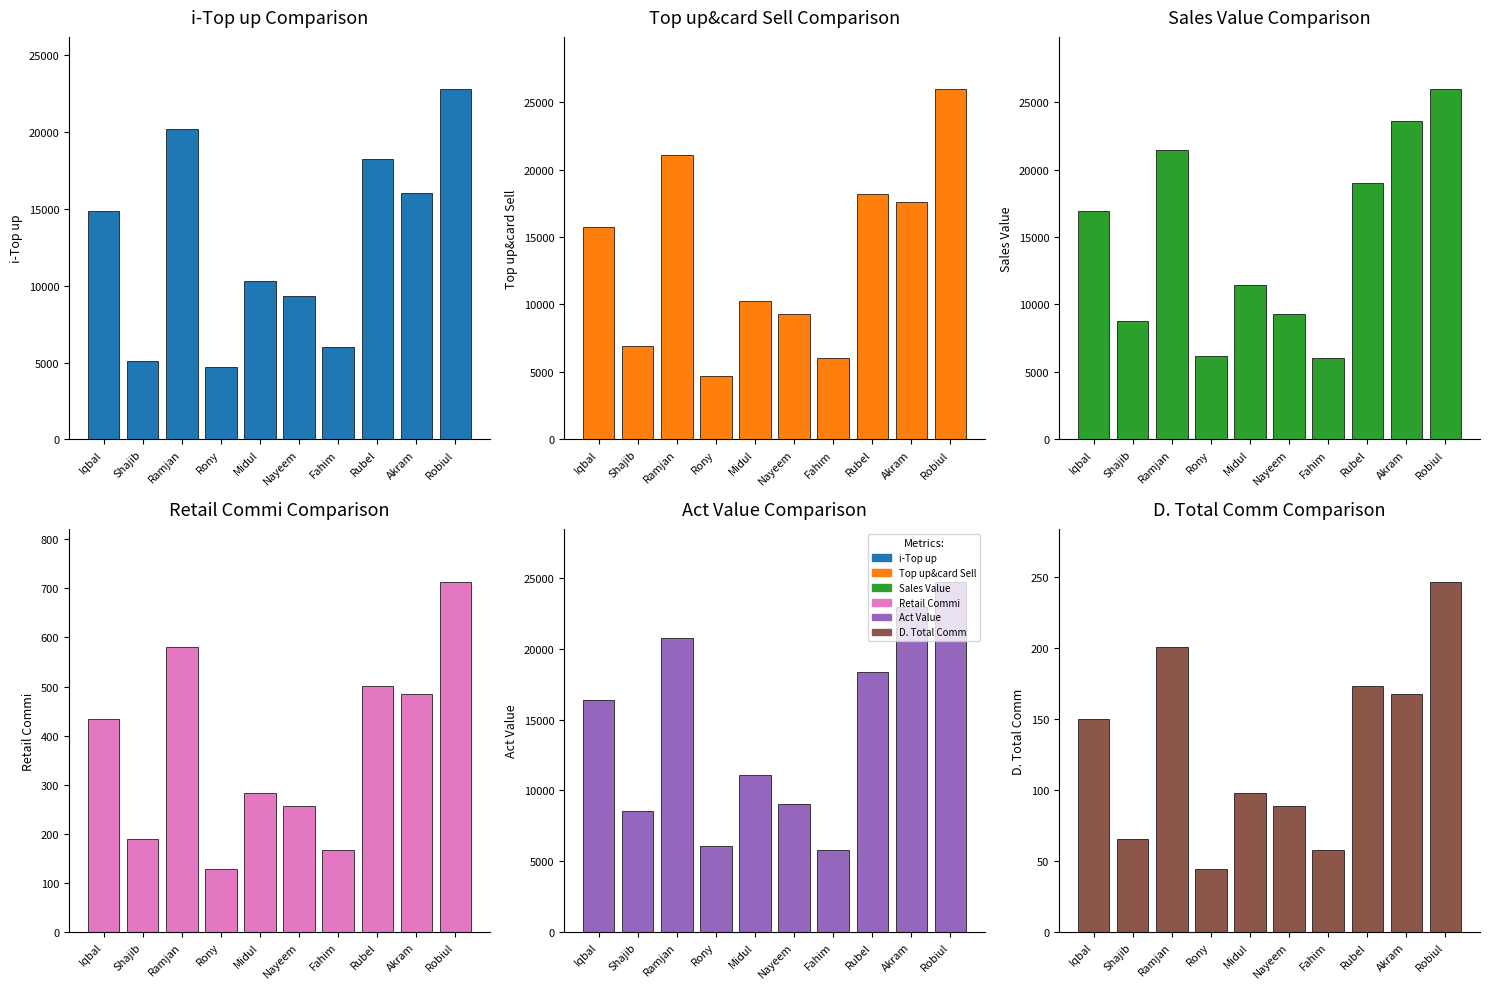

The i-Top up series shows 4681.0 at Rony. True or false?

True